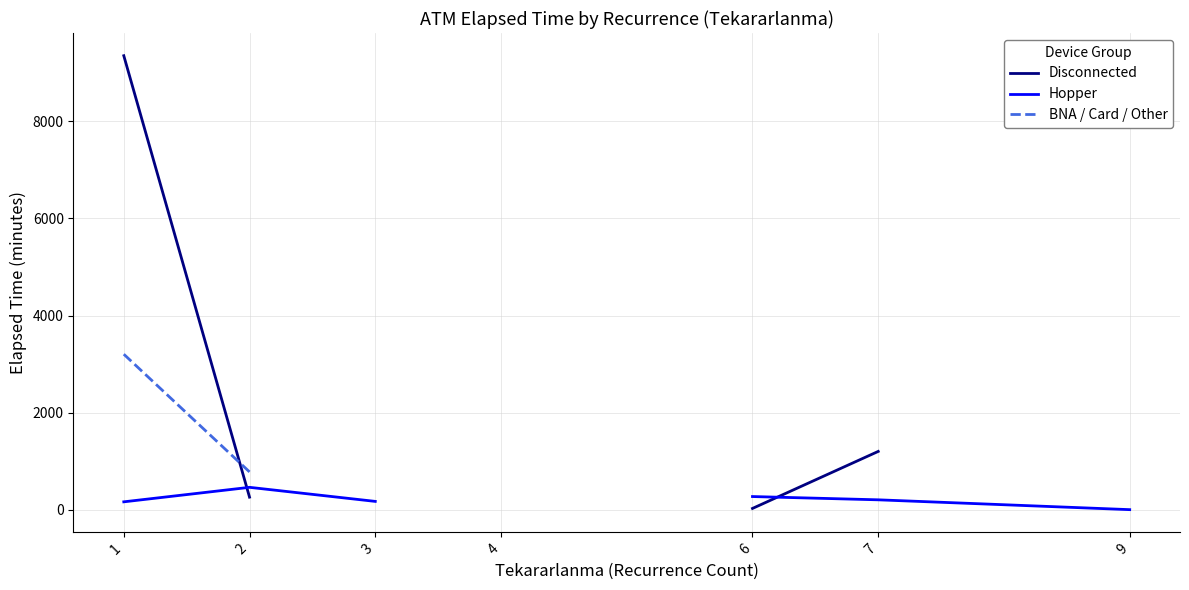

What is the value of the Disconnected point at the 1st from the left?

9354.4